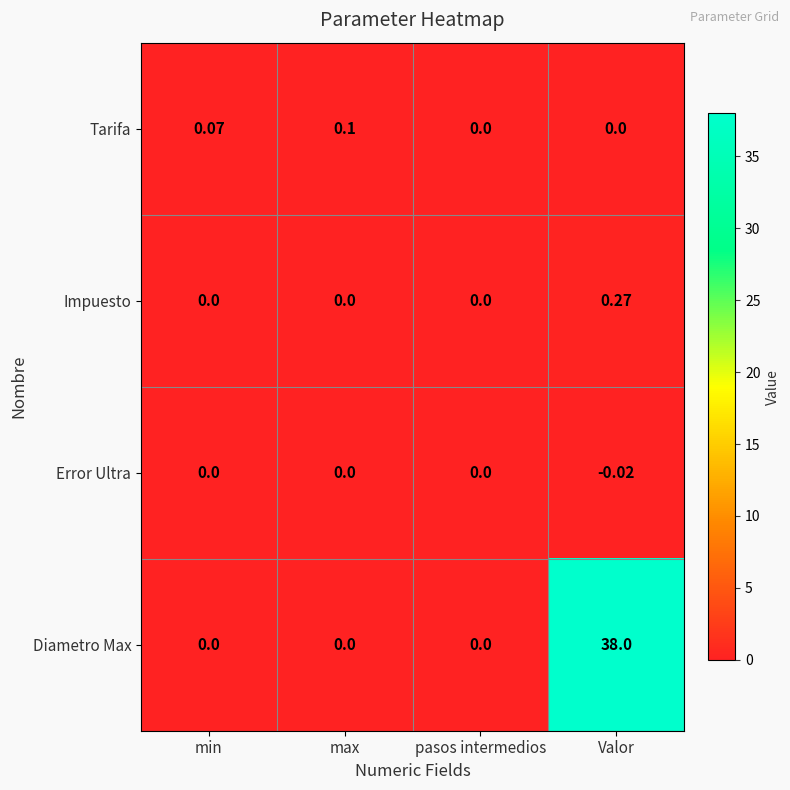

Which series has the largest total across all categories?

Diametro Max